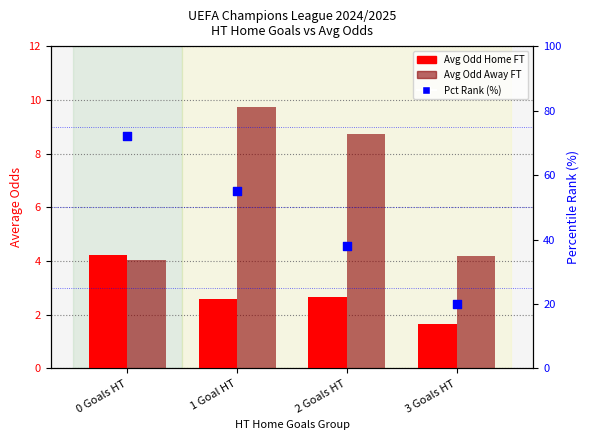

What are all the series names shown in the legend?

Avg Odd Home FT, Avg Odd Away FT, Pct Rank (%)